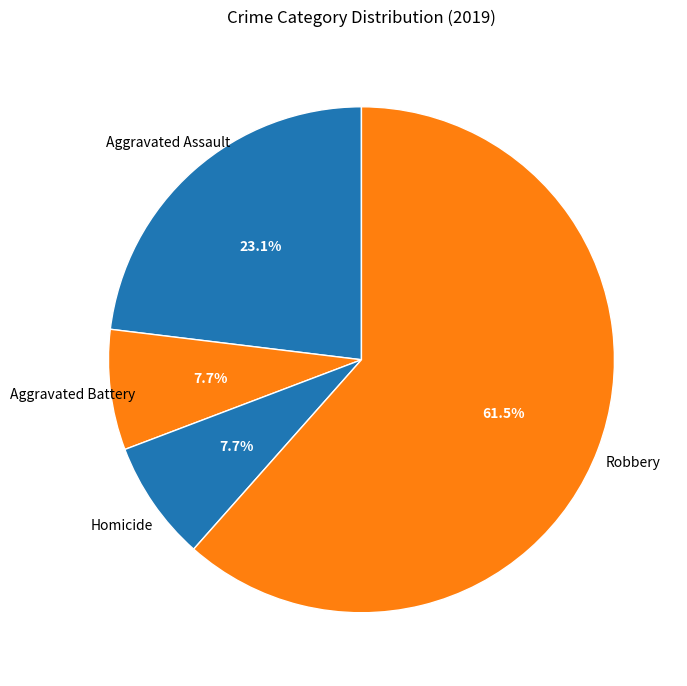

To the nearest percent, what percentage of the pie is Aggravated Battery?

8%